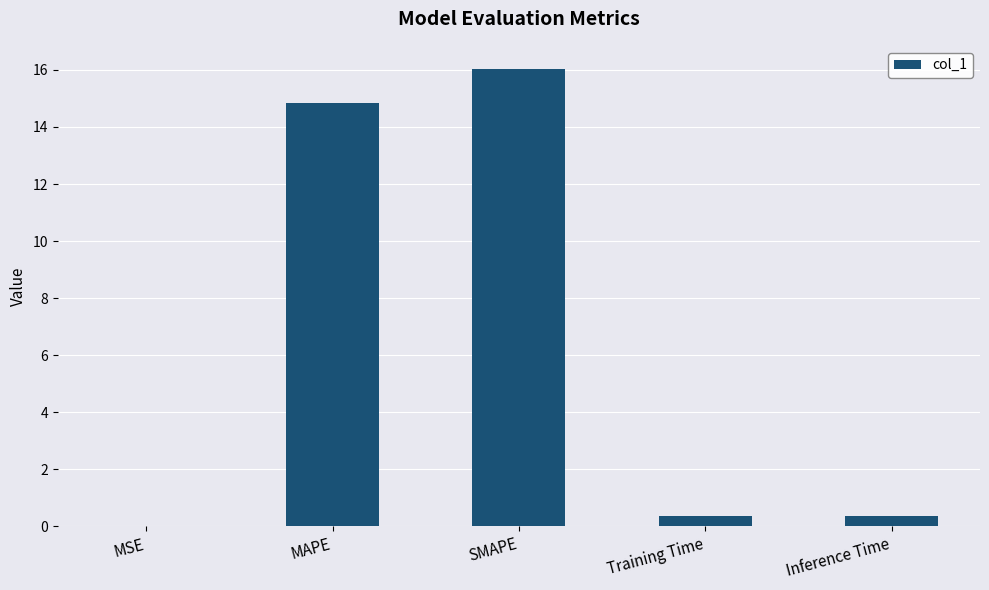

What is the sum of all values?

31.6